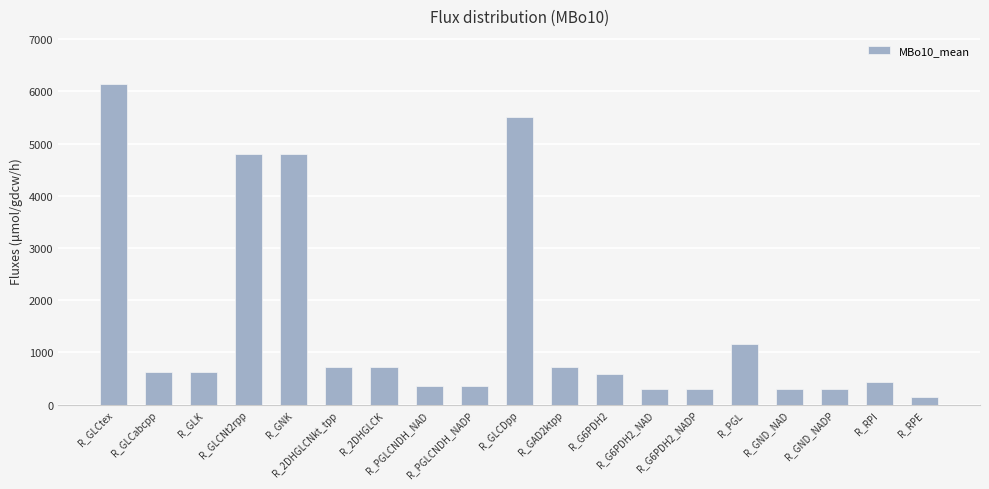

What is the maximum value shown in the chart?

6140.0